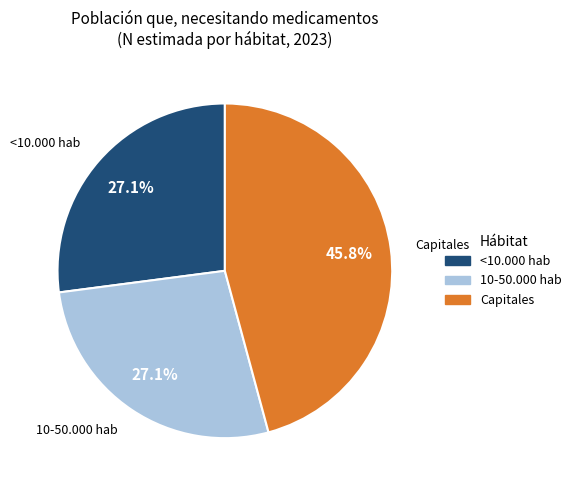

To the nearest percent, what is the average slice percentage?

33%